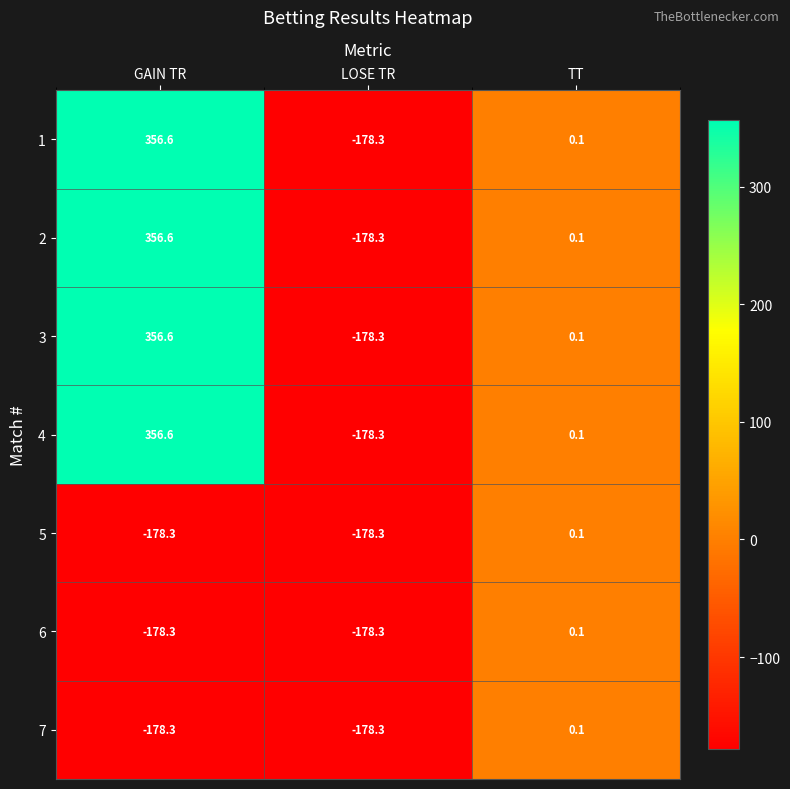

List the labels in order of 3 value, largest first.

GAIN TR, TT, LOSE TR